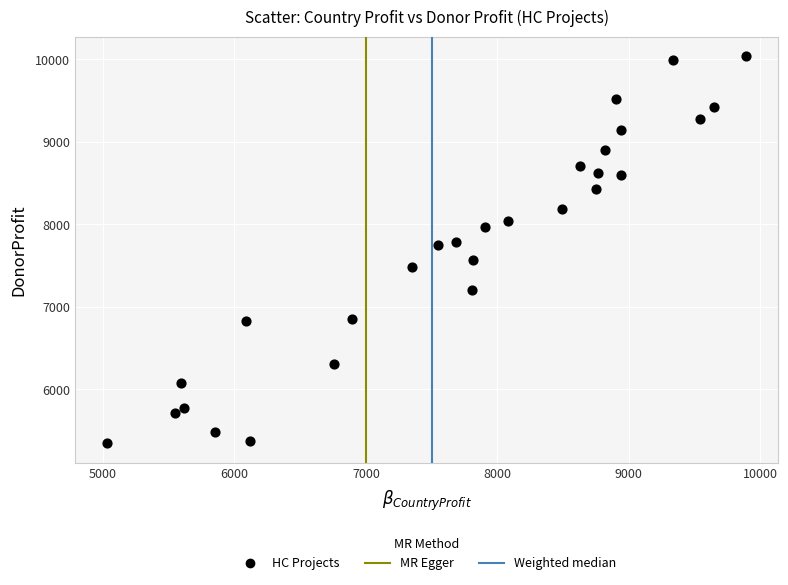

What is the range of Y values (max minus min)?

4697.1